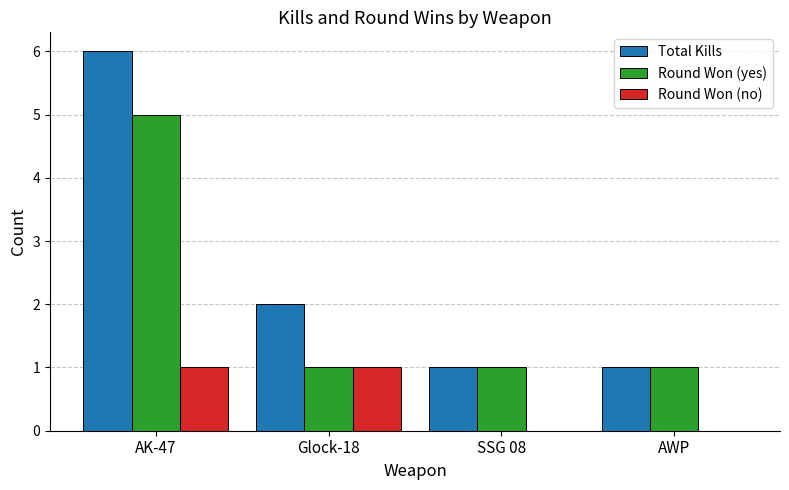

What is the greatest value displayed?

6